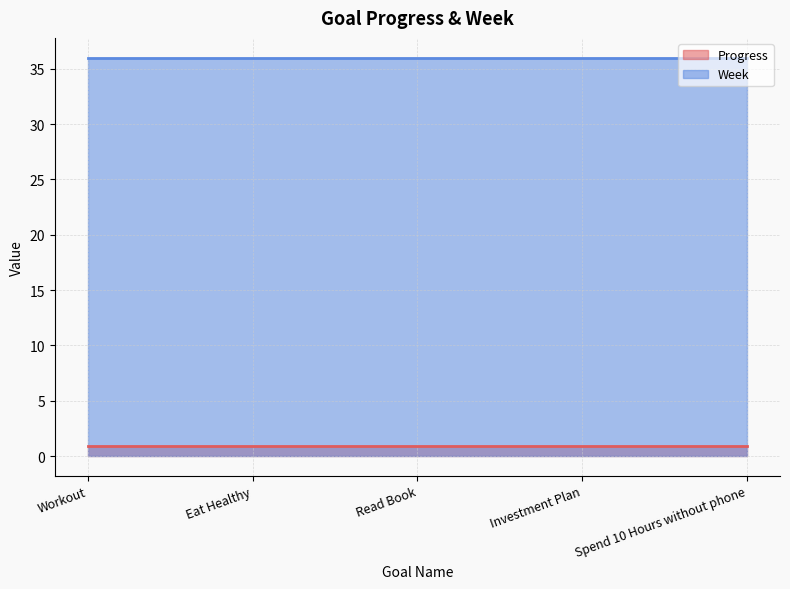

The Progress series shows 0.2 at Spend 10 Hours without phone. True or false?

False